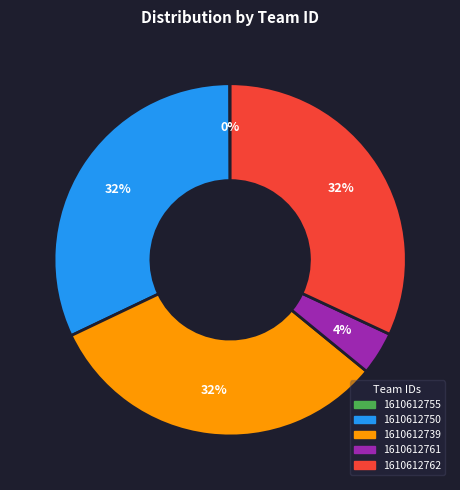

What is the ratio of the value at 1610612761 to the value at 1610612762?

0.1